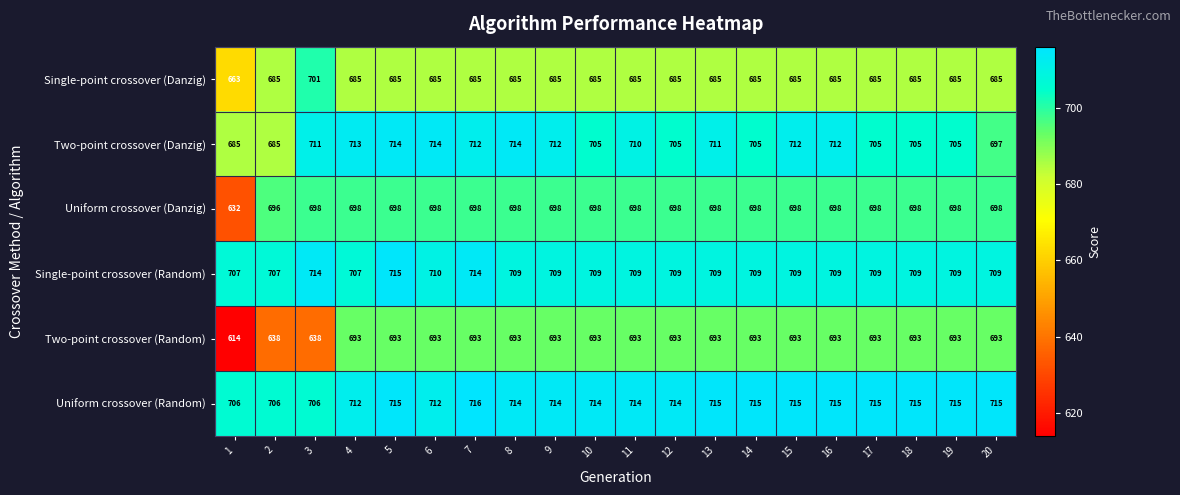

At how many categories does at least one series exceed 617?

20